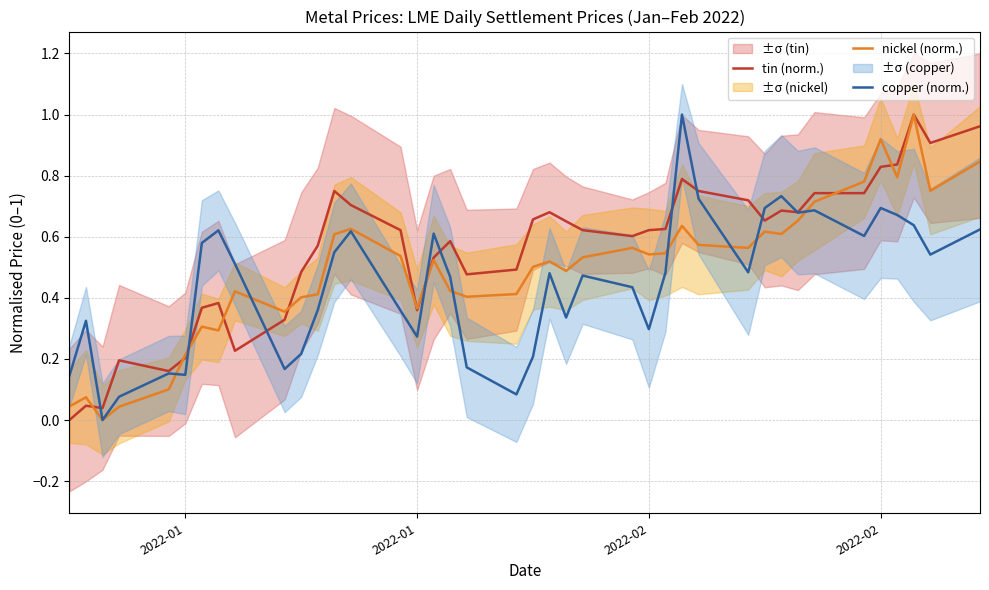

How many times do nickel (norm.) and copper (norm.) cross each other?

9